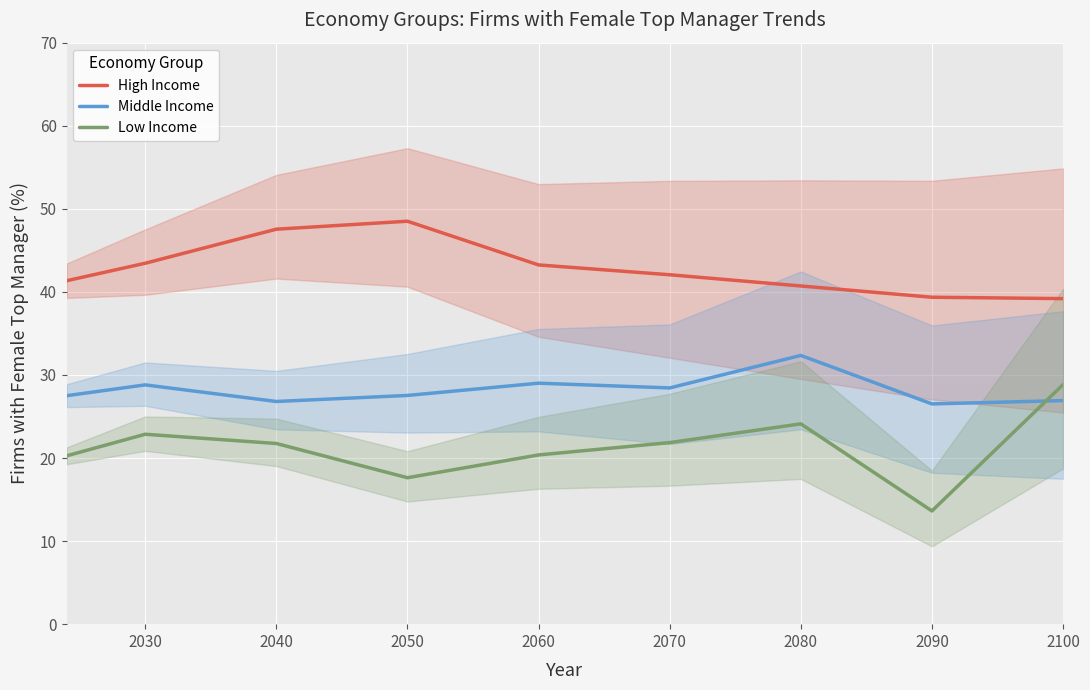

How many values in the High Income series exceed 42?

5